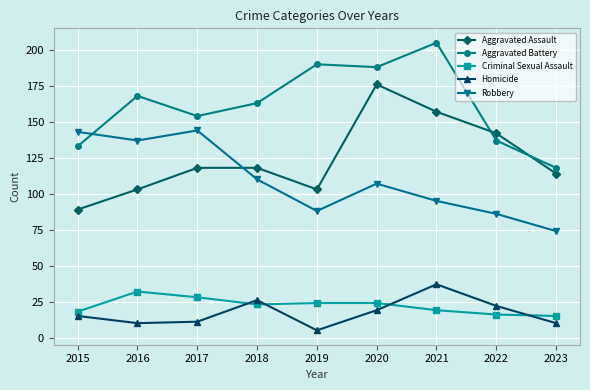

True or false: Homicide and Aggravated Assault intersect in this chart.

False